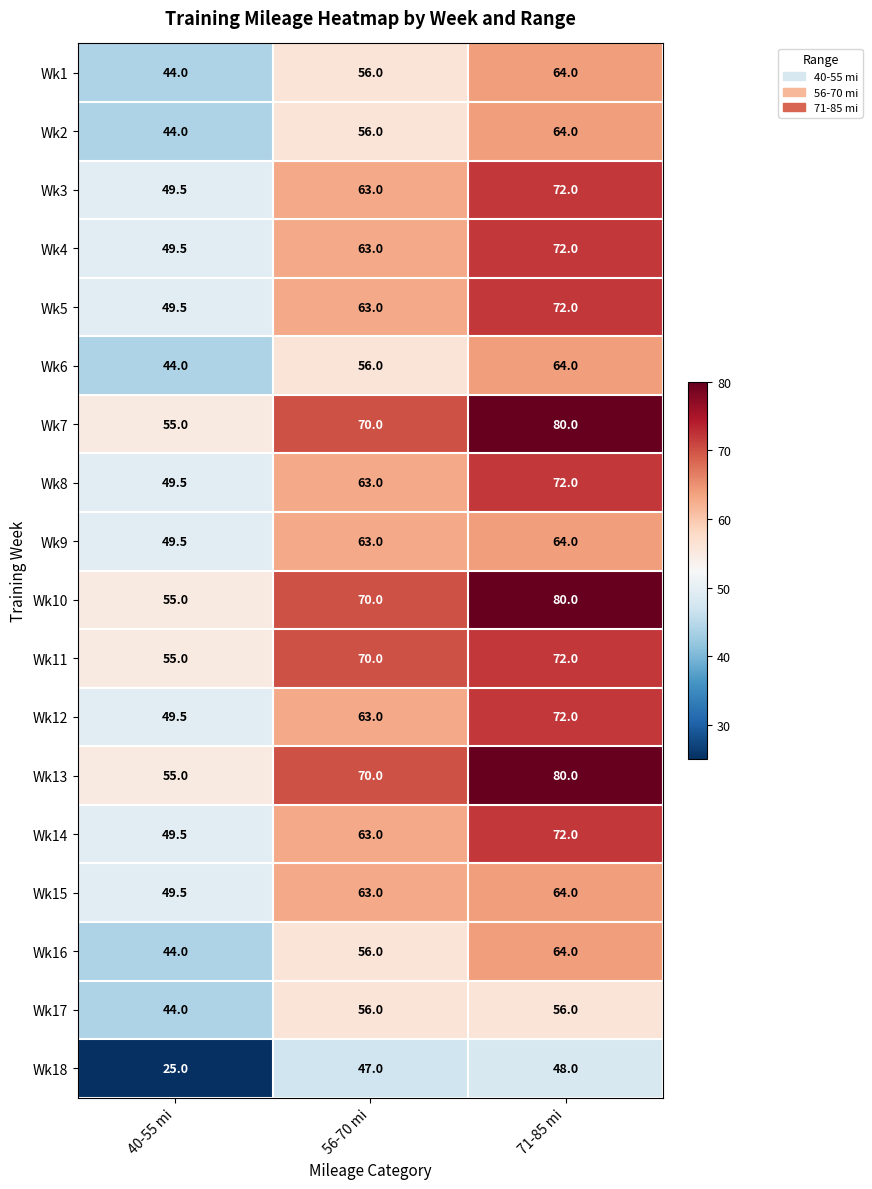

What value does the Wk2 series have at 56-70 mi?

56.0